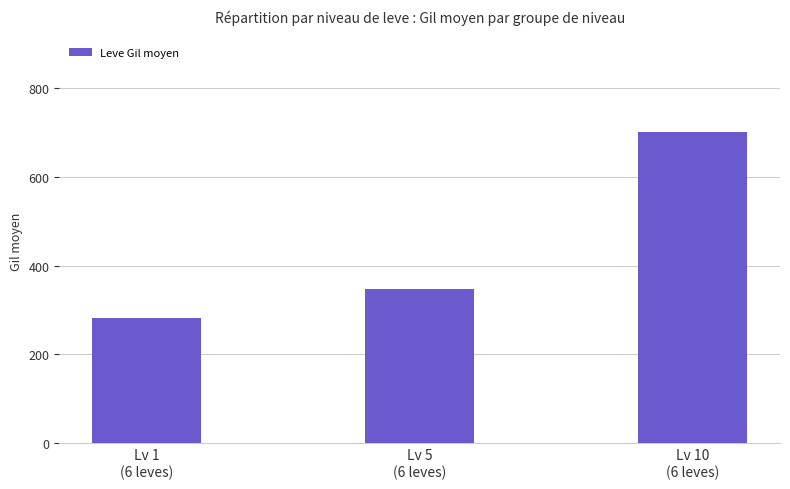

Reading left to right, transcribe all the data shown in this chart.

Lv 1
(6 leves)=283	Lv 5
(6 leves)=348	Lv 10
(6 leves)=702